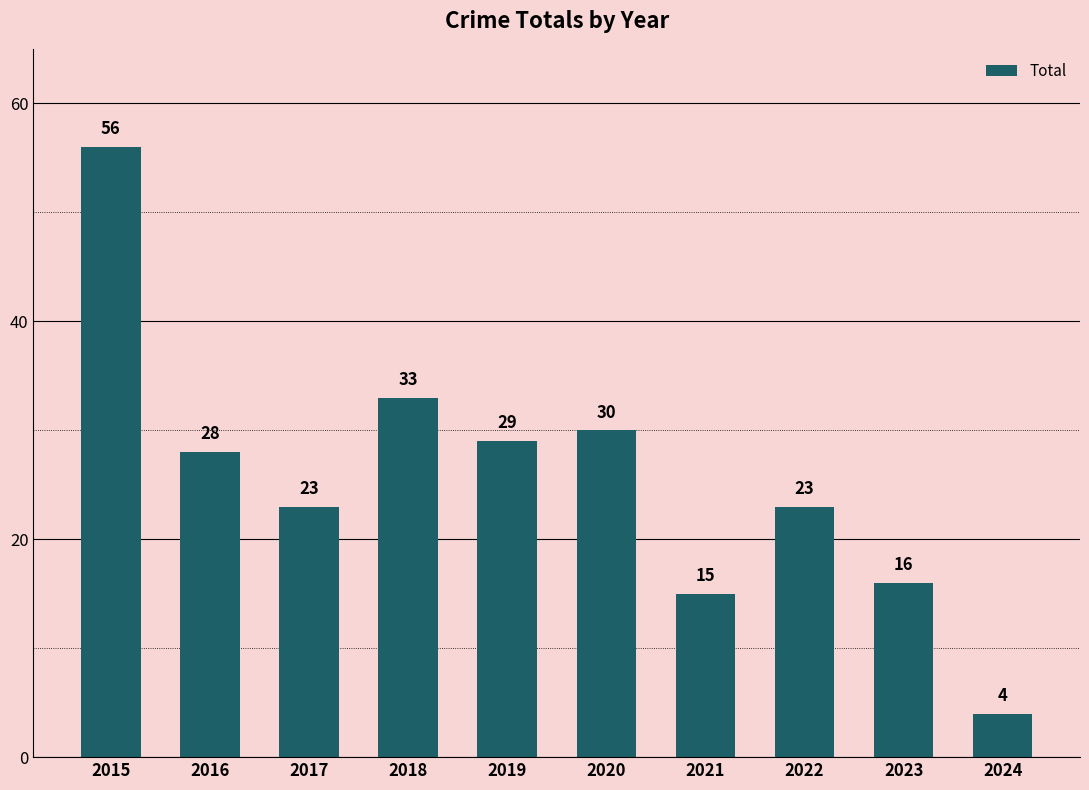

Reading left to right, list all the values displayed in this chart.

2015=56	2016=28	2017=23	2018=33	2019=29	2020=30	2021=15	2022=23	2023=16	2024=4